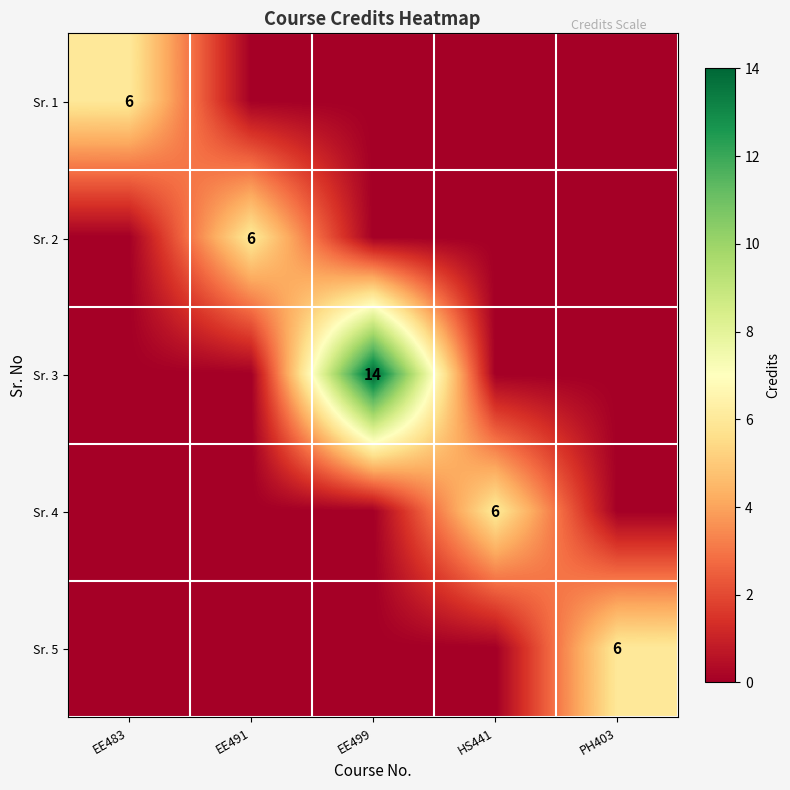

True or false: Sr. 2 has a value of 6 at EE491.

True